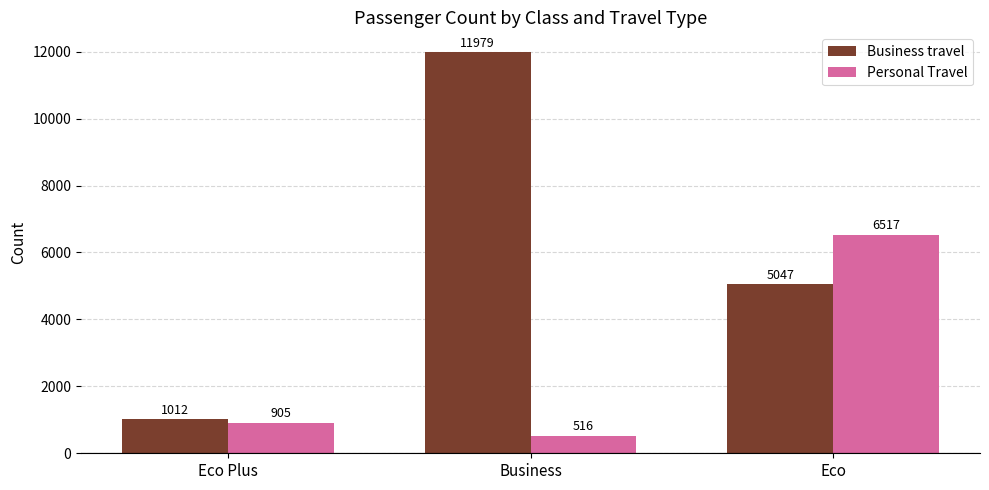

Reading left to right, extract all data points from this chart.

Business travel: 1012	11979	5047
Personal Travel: 905	516	6517